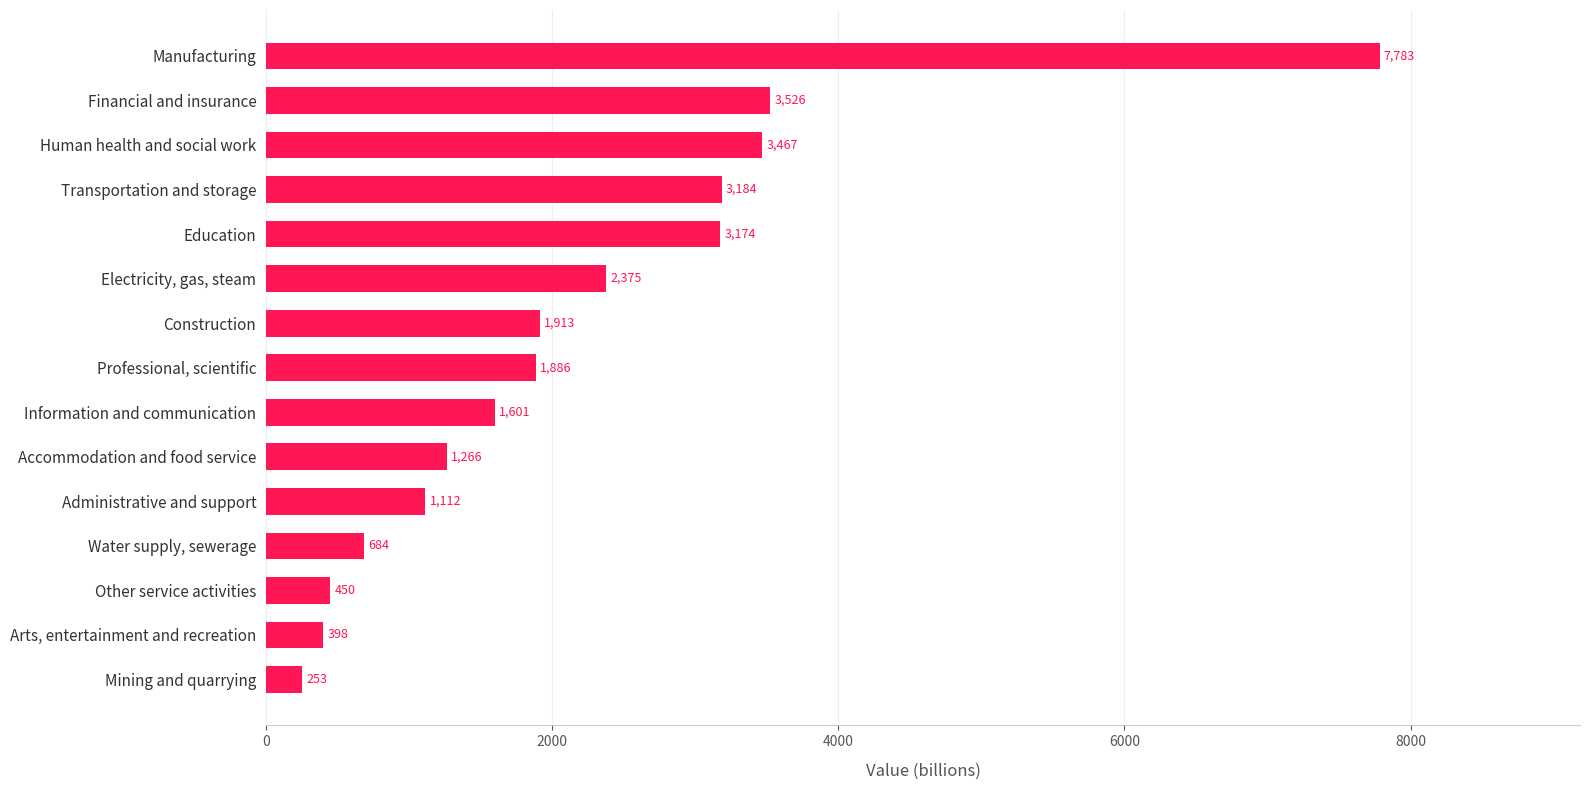

What is the ratio of the value at Information and communication to the value at Electricity, gas, steam?

0.7